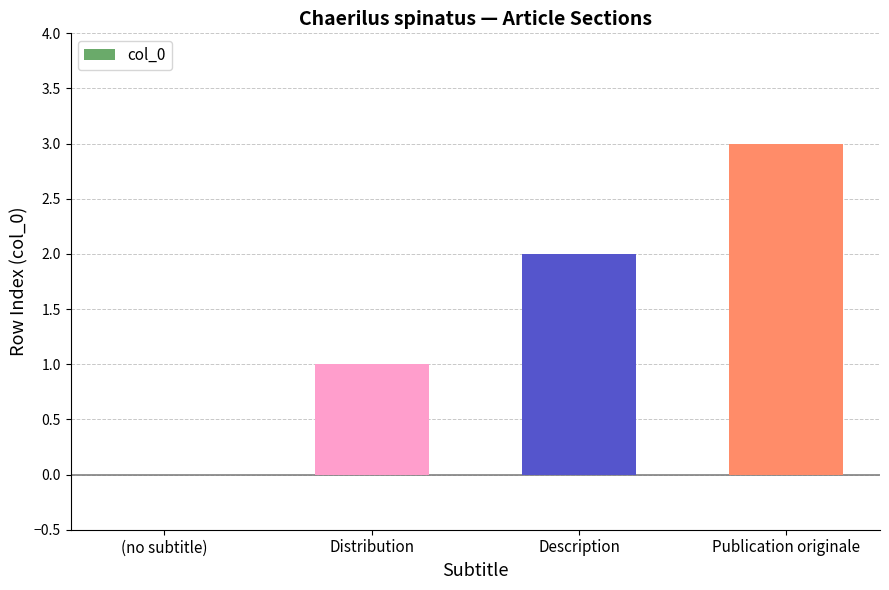

Reading right to left, extract all data points from this chart.

Publication originale=3	Description=2	Distribution=1	(no subtitle)=0